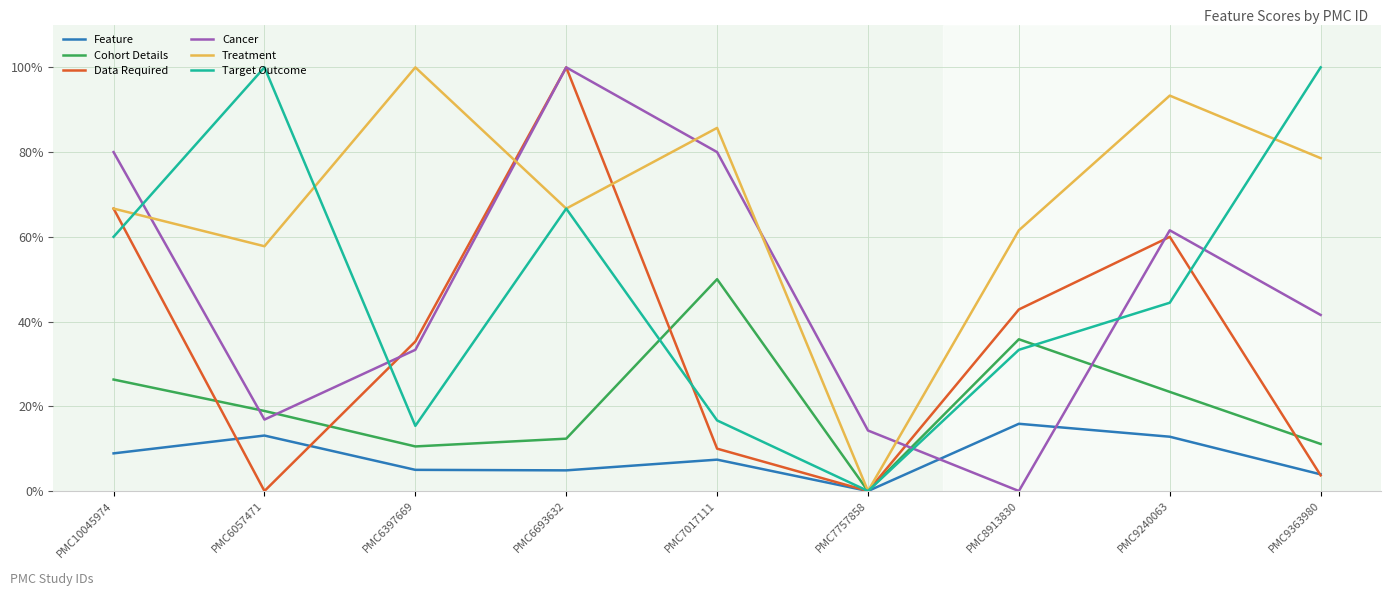

How many interior local peaks does the Treatment series have?

3